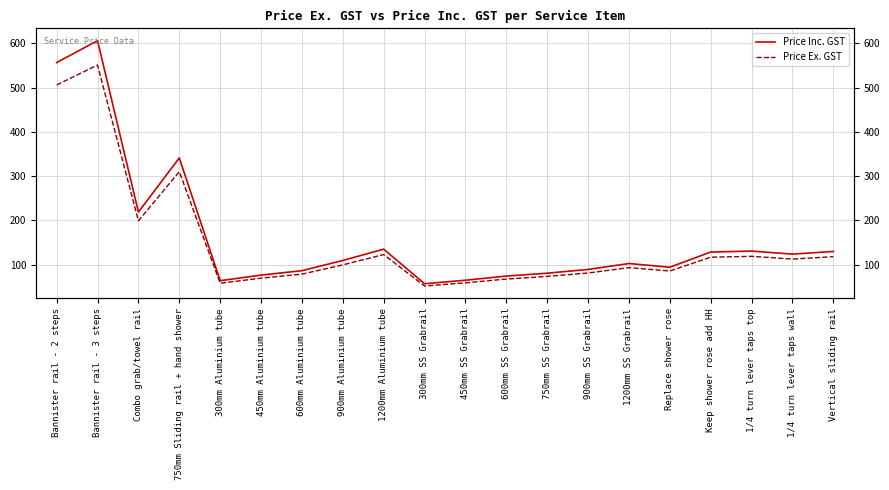

What is the sum of all Price Ex. GST values?

2967.4